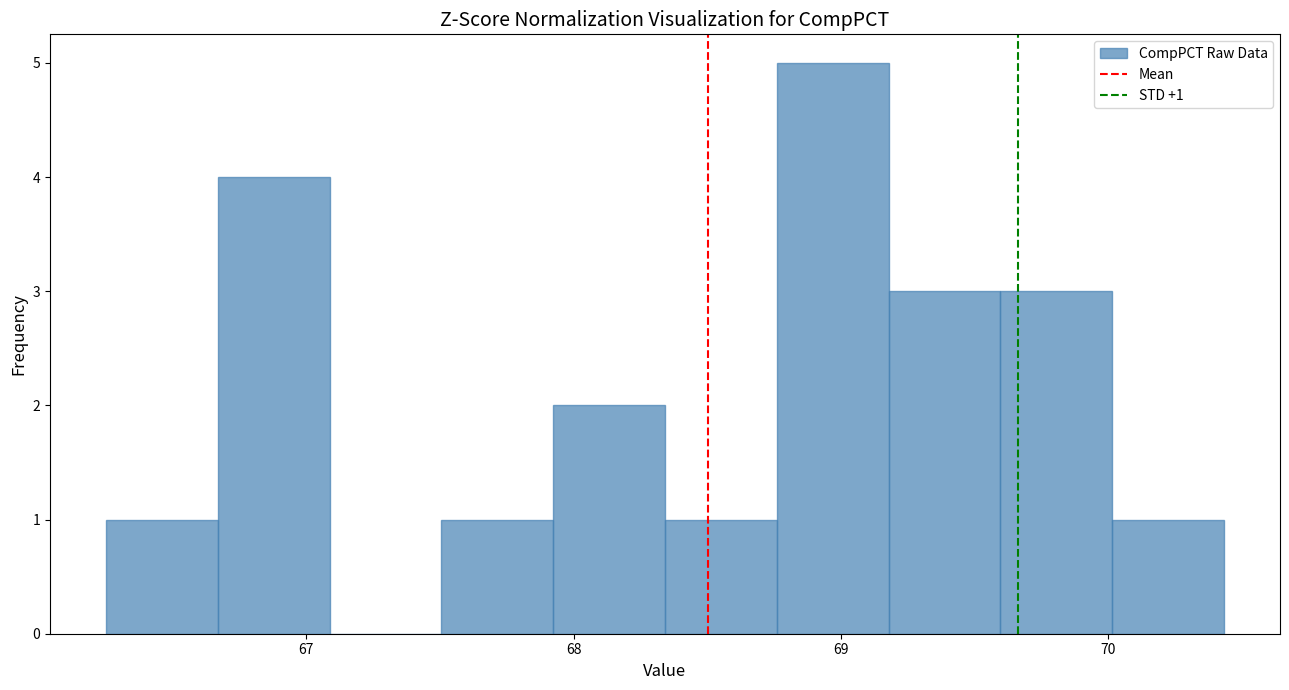

Which range on the x-axis has the tallest bar?

68.8 to 69.2